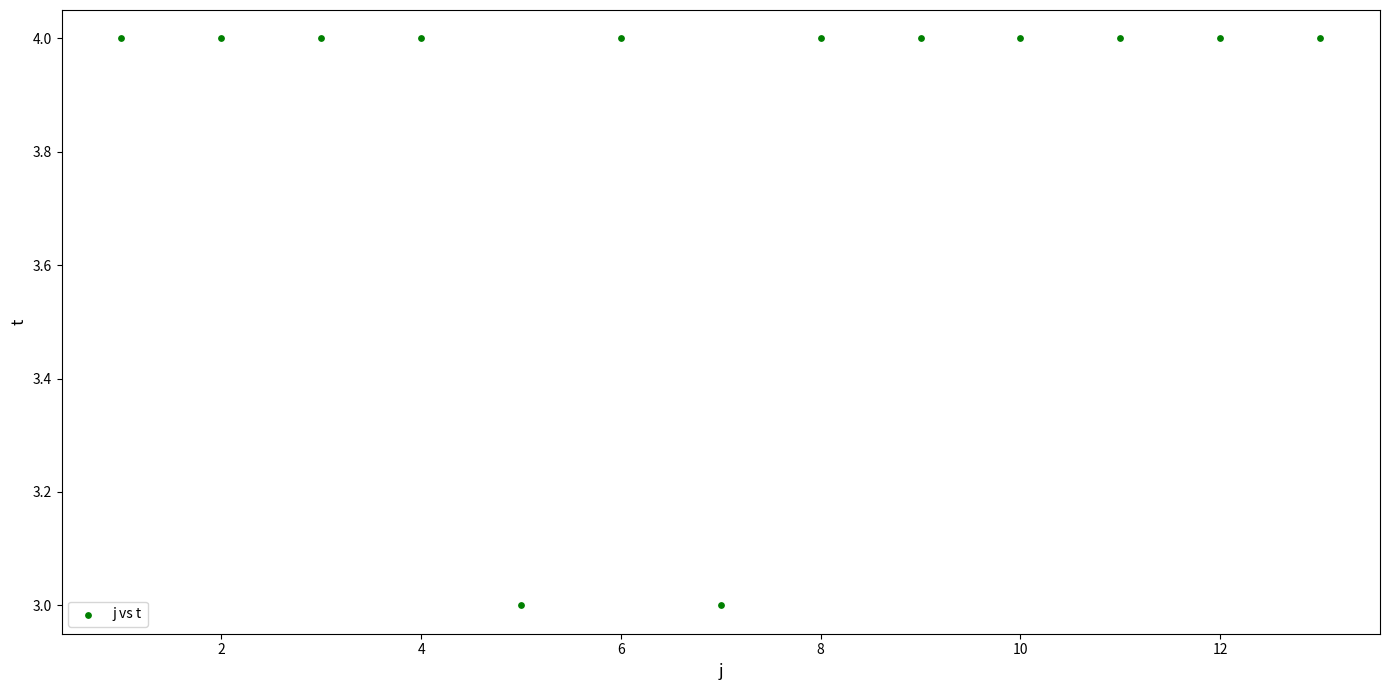

What is the range of X values (max minus min)?

12